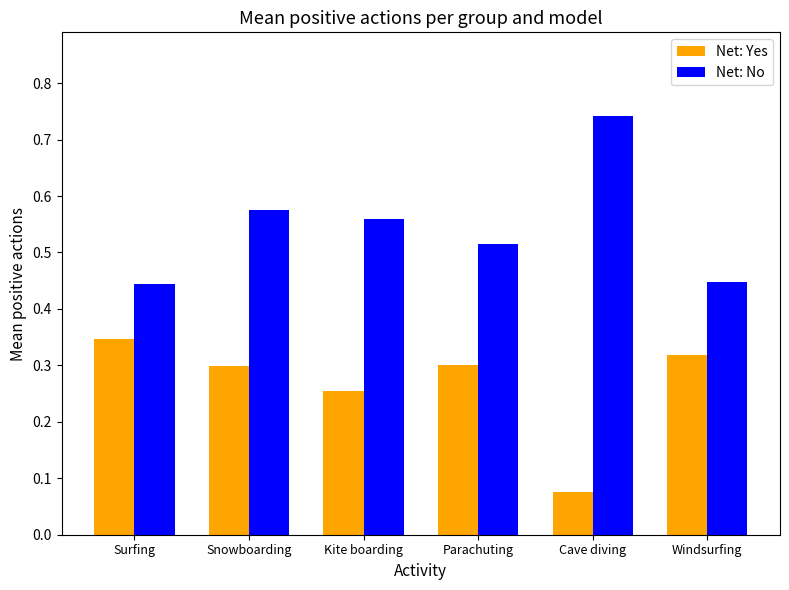

List the series in order of their overall mean, lowest first.

Net: Yes, Net: No